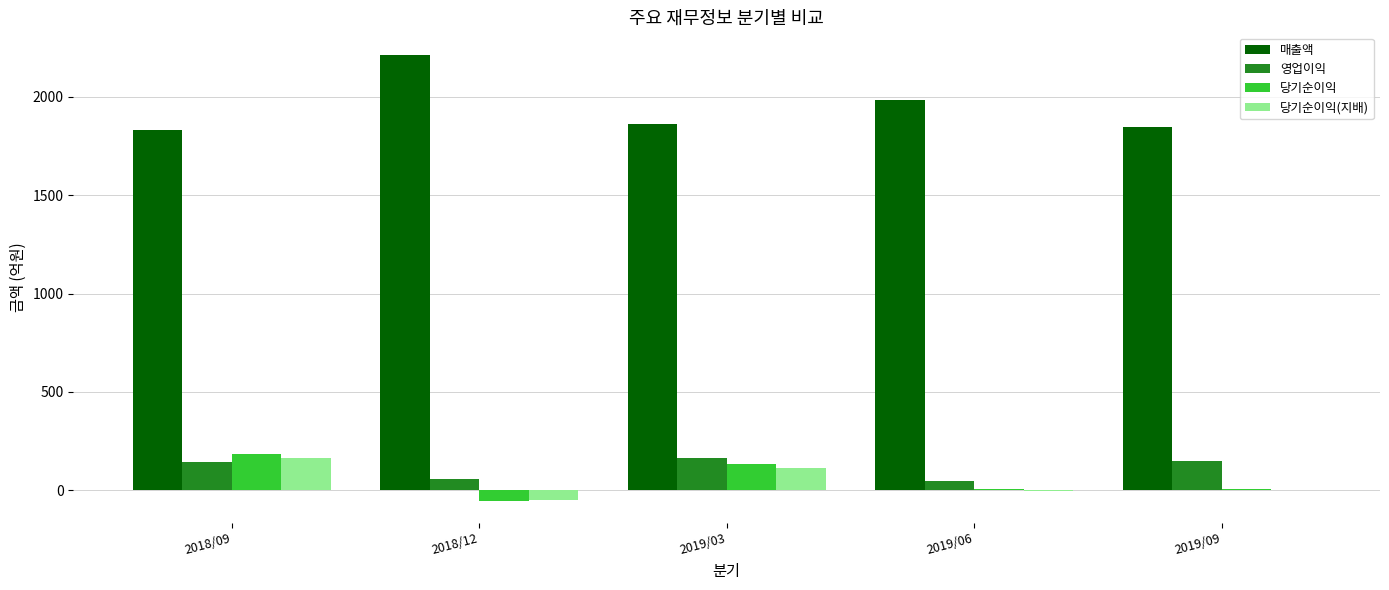

What is the sum of all 영업이익 values?

560